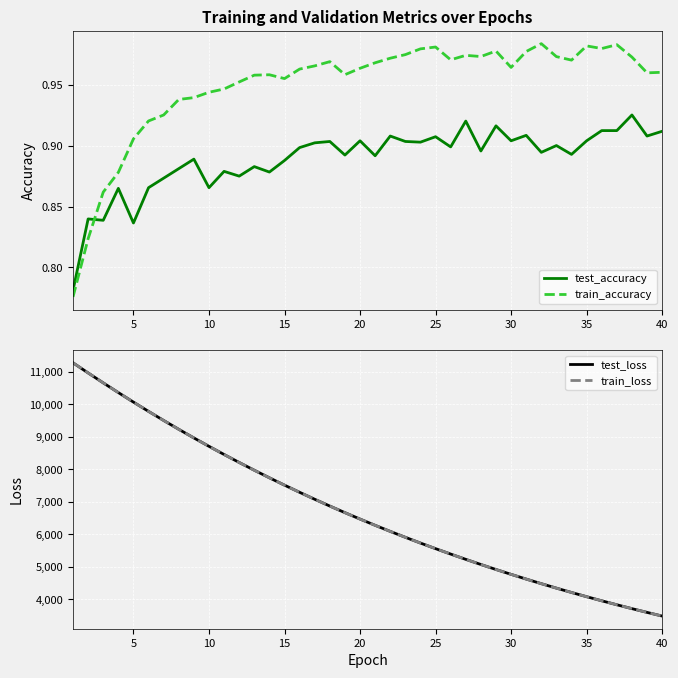

True or false: train_accuracy and test_accuracy intersect in this chart.

True